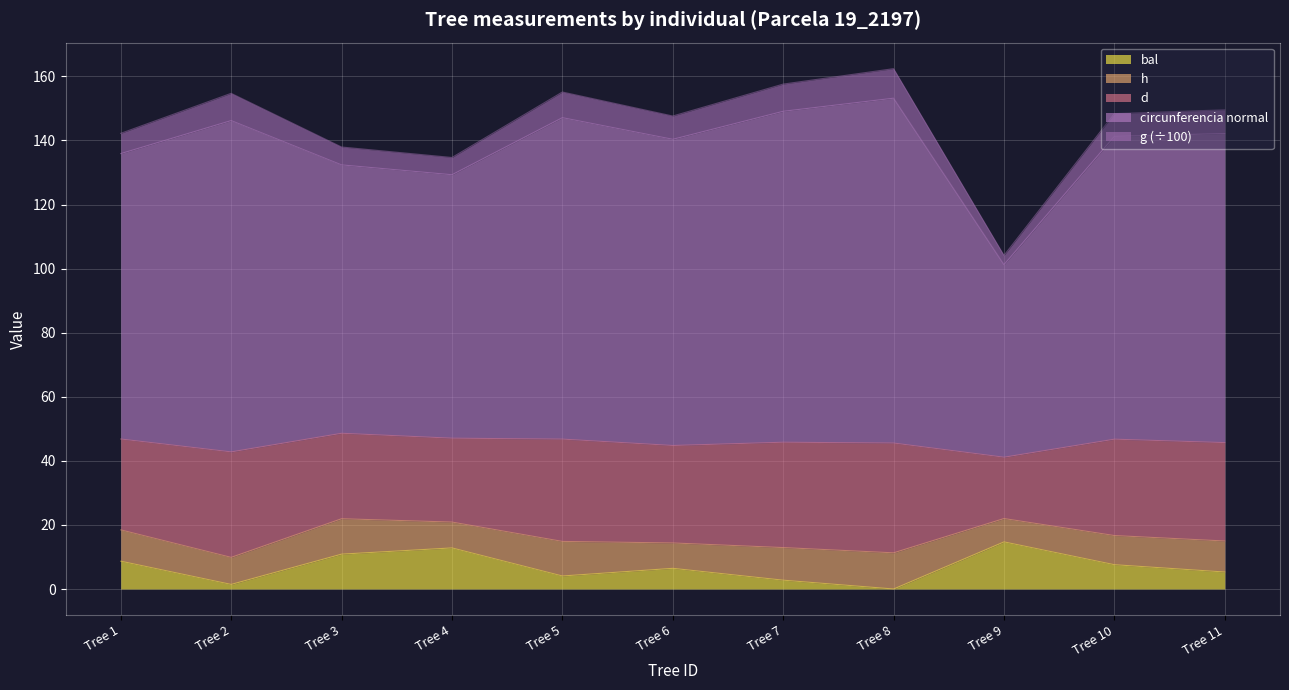

What is the total value across all series at Tree 6?

147.6